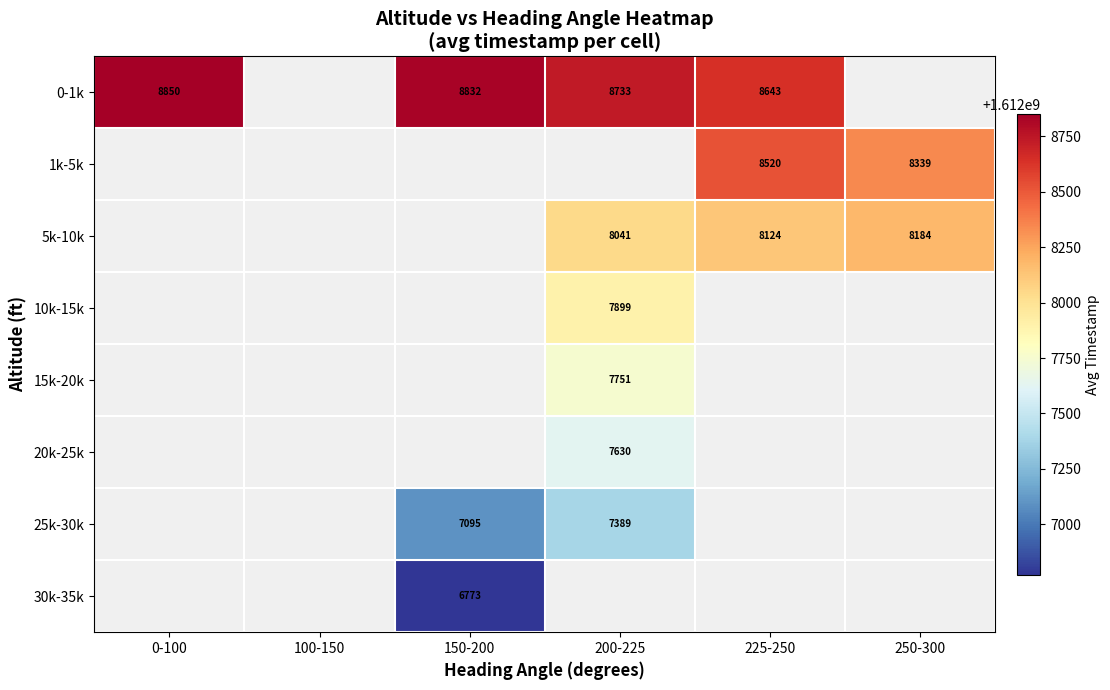

What is the sum of the 0-1k values at 0-100 and 225-250?

17493